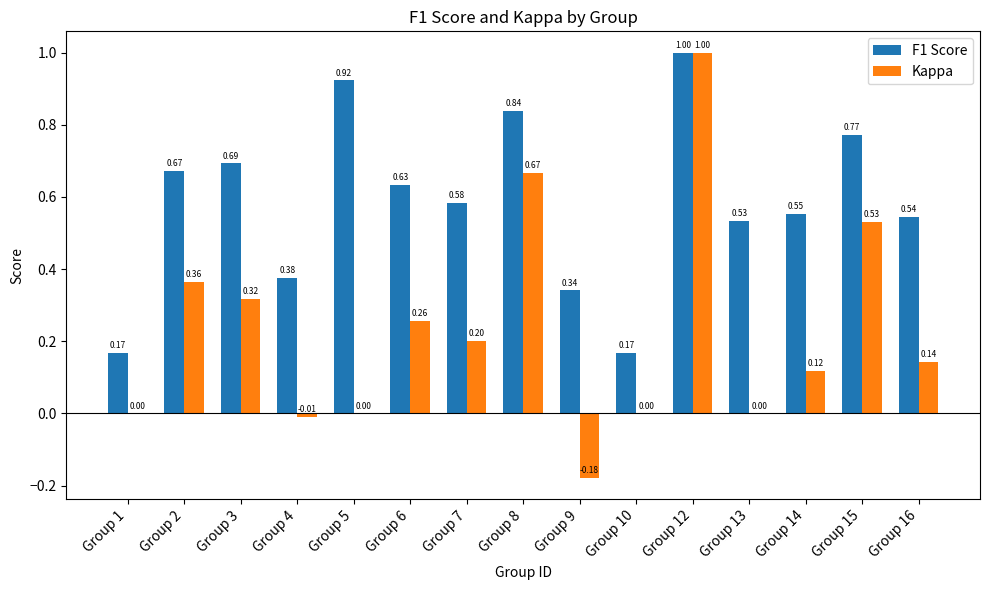

What is the greatest value displayed?

1.0